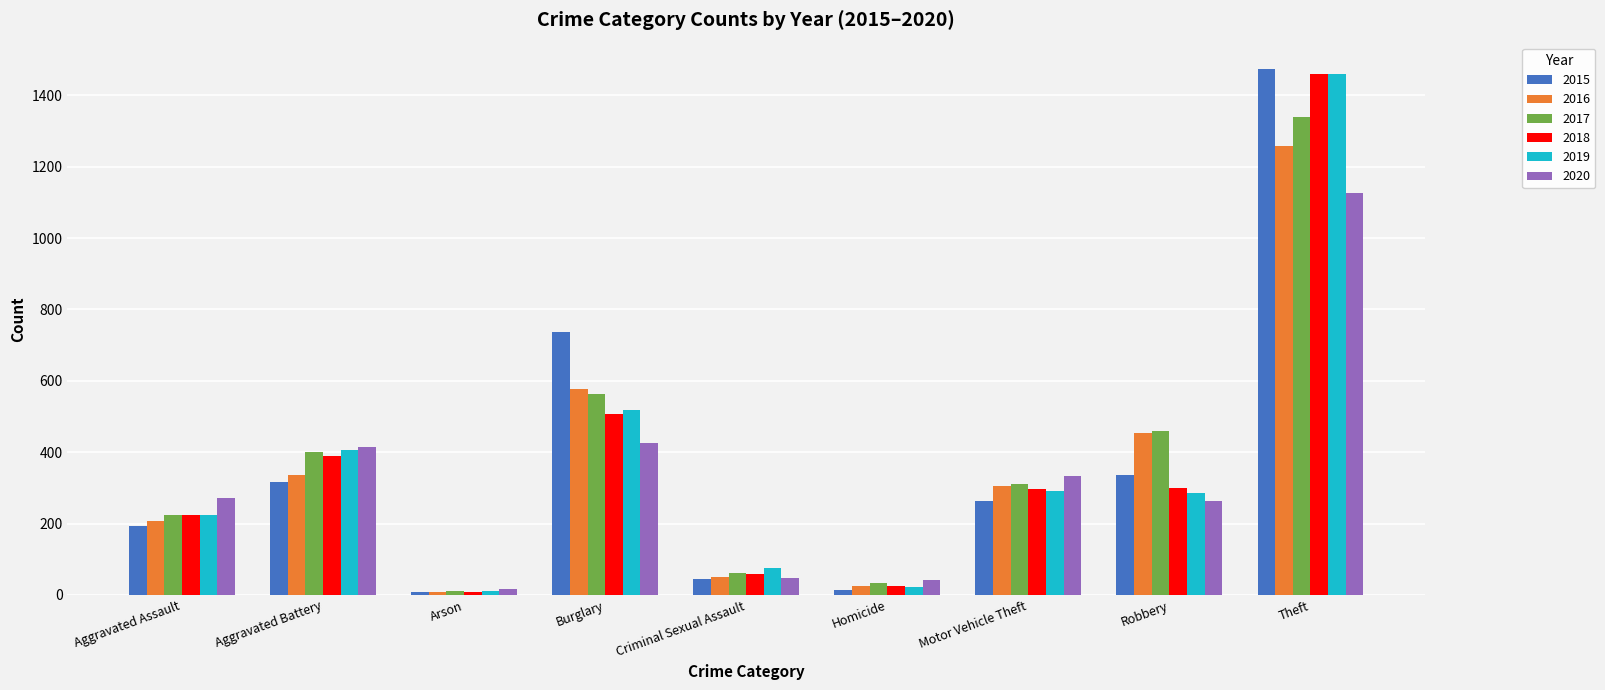

What is the difference between the 2020 values at Aggravated Battery and Aggravated Assault?

143